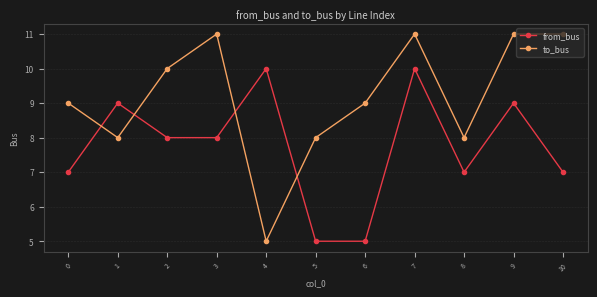

Where is the first local minimum for to_bus?

1